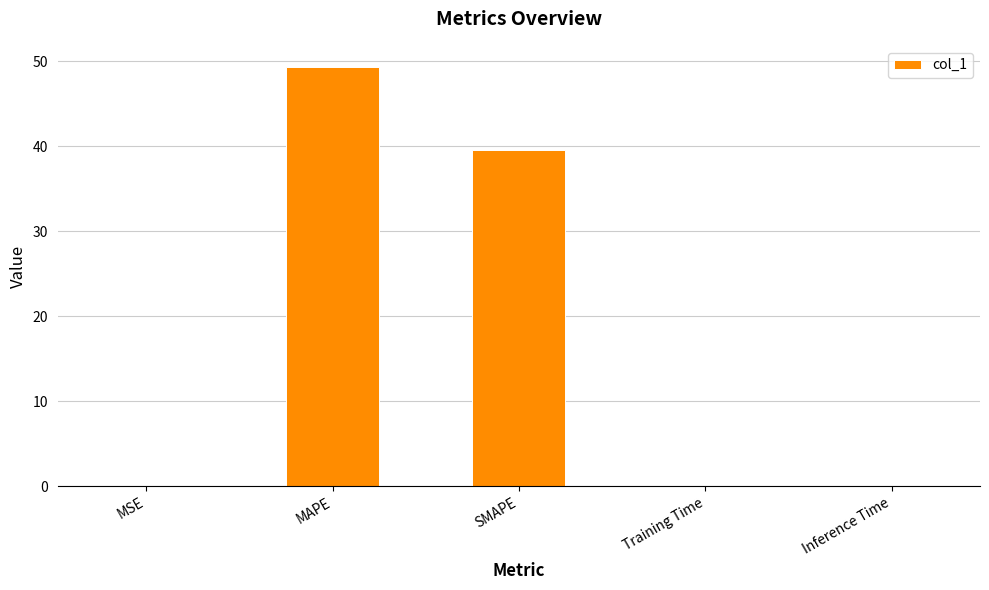

Which category has the highest value across all series?

MAPE